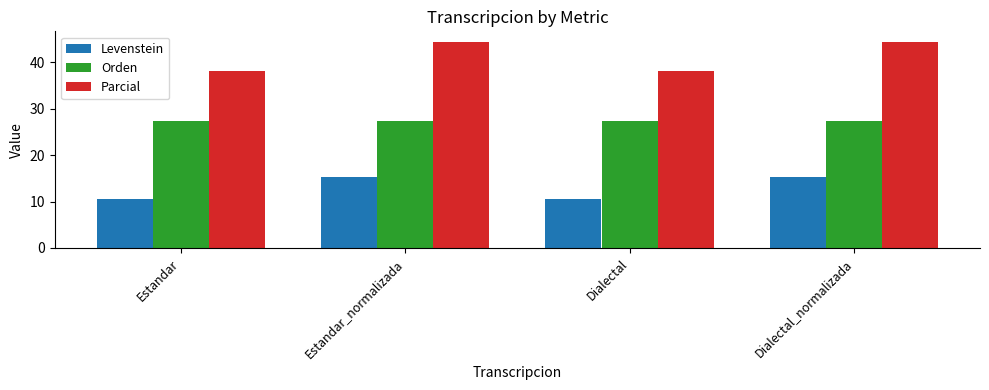

What is the total value across all series at Dialectal?

75.9